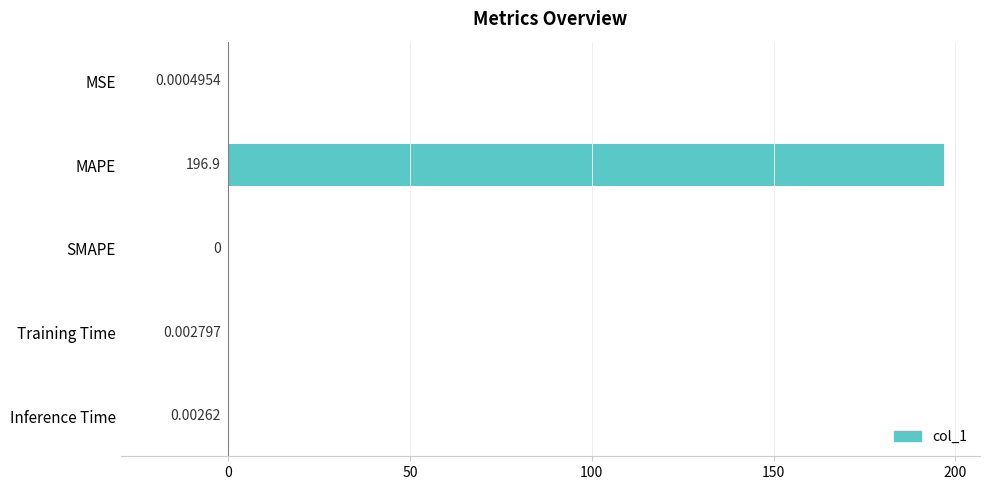

Where is the data nearest to the value 98?

Training Time